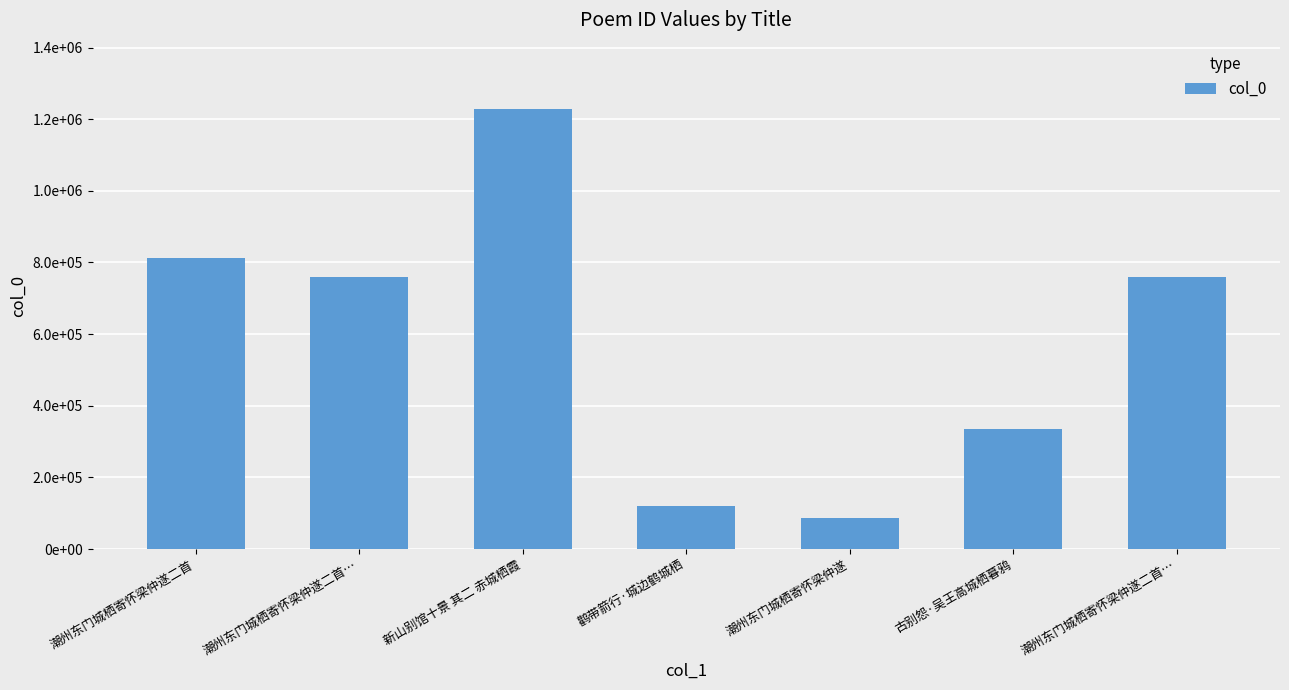

What is the ratio of the value at 潮州东门城栖寄怀梁仲遂二首… to the value at 潮州东门城栖寄怀梁仲遂二首?

0.9